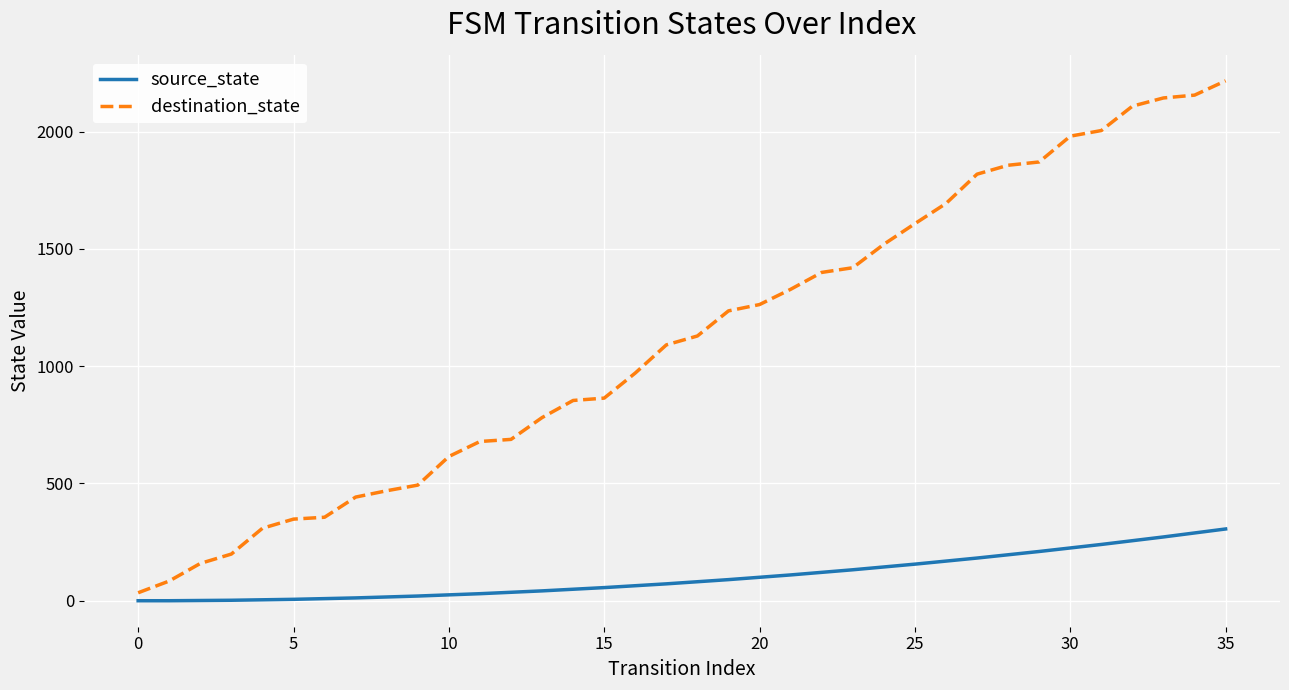

What is the difference between the maximum and minimum values in the source_state series?

306